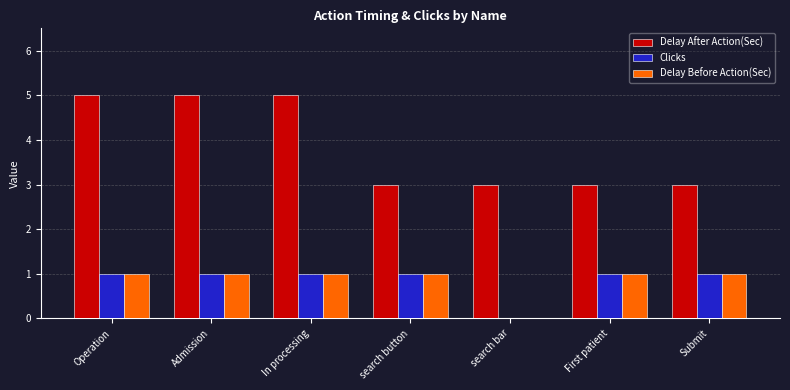

How many Clicks values are between 1 and 2?

6